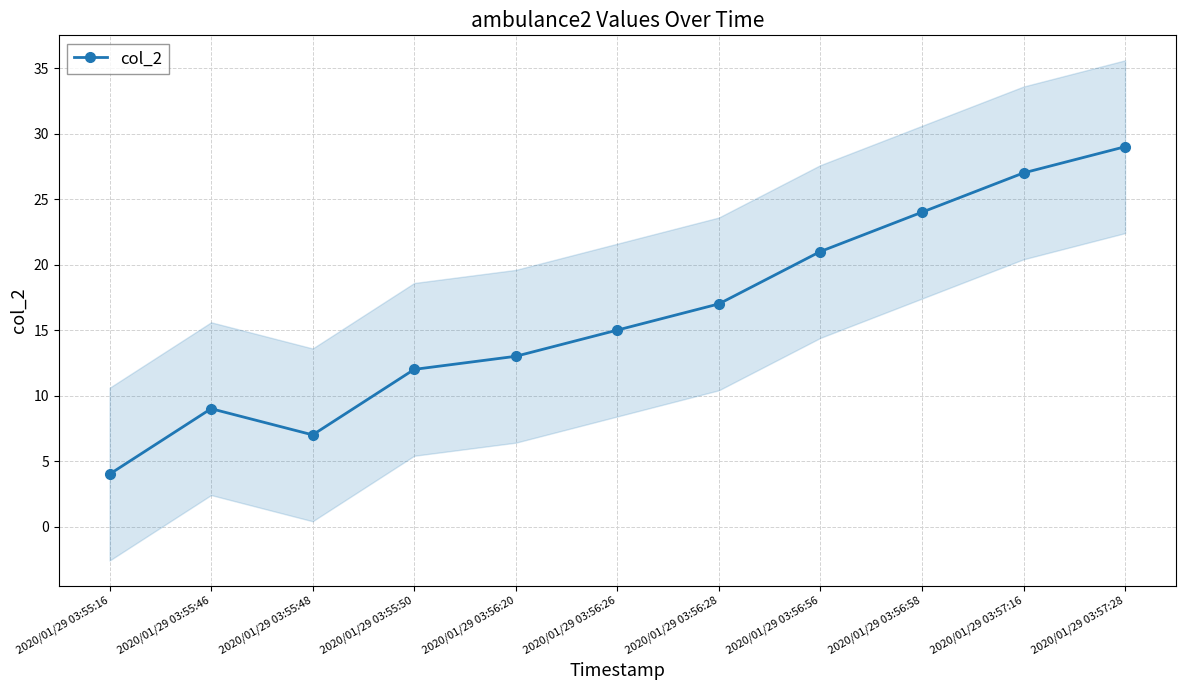

How many lines are shown in the chart?

1